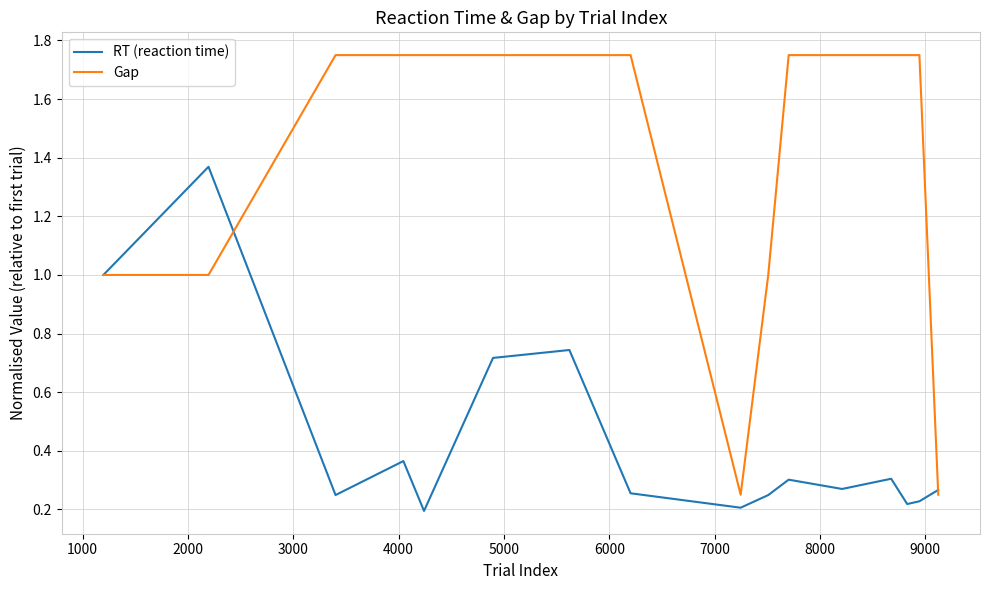

List the series in order of their peak value, highest first.

Gap, RT (reaction time)